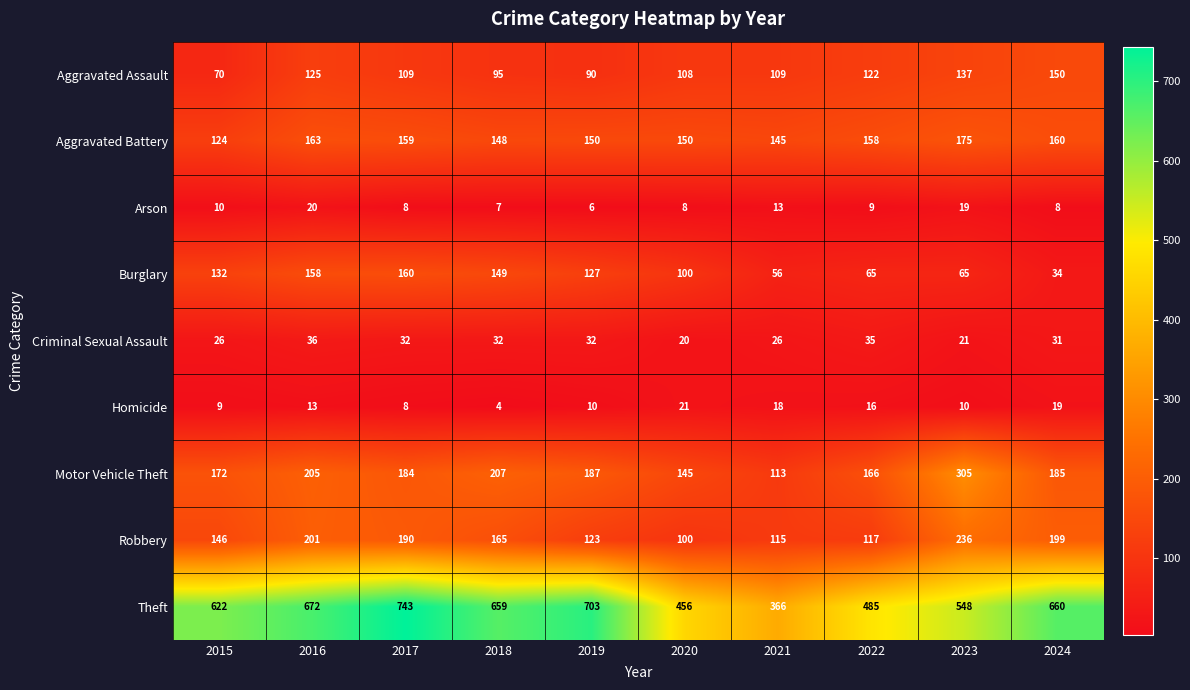

What is the difference between the maximum and second lowest values in the Robbery series?

121